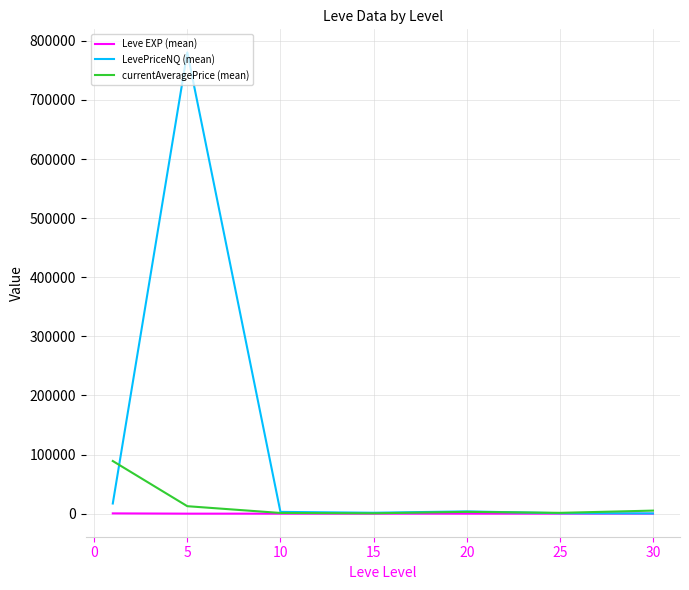

What is the greatest value displayed?

780497.2